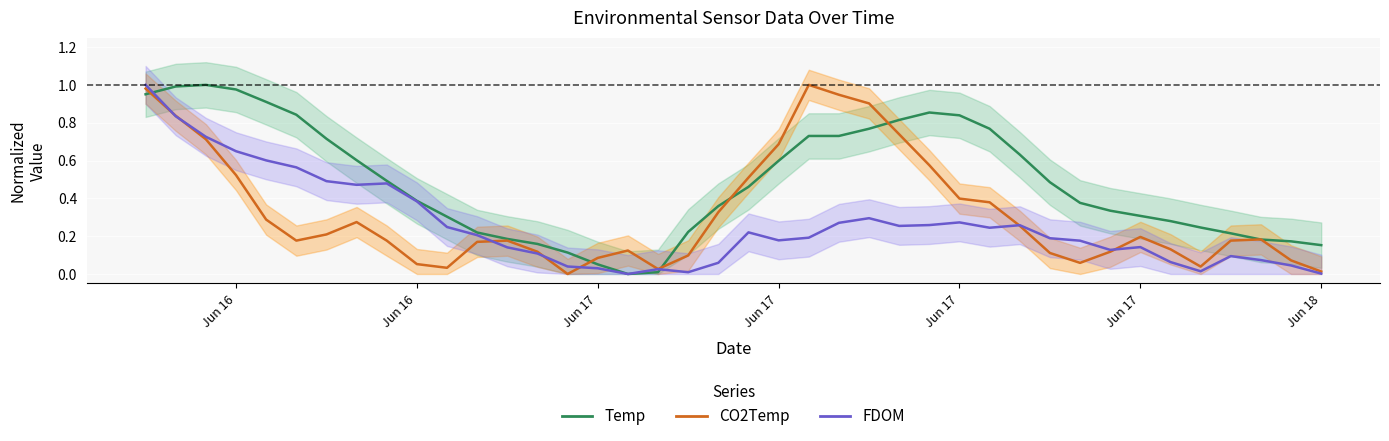

How many values in FDOM (normalized) are above zero?

39